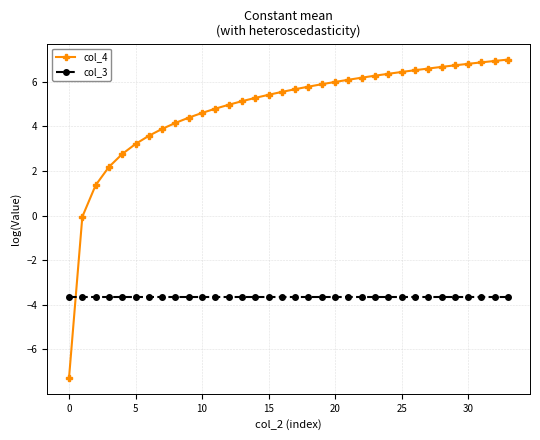

Which series has the widest spread of values?

col_4